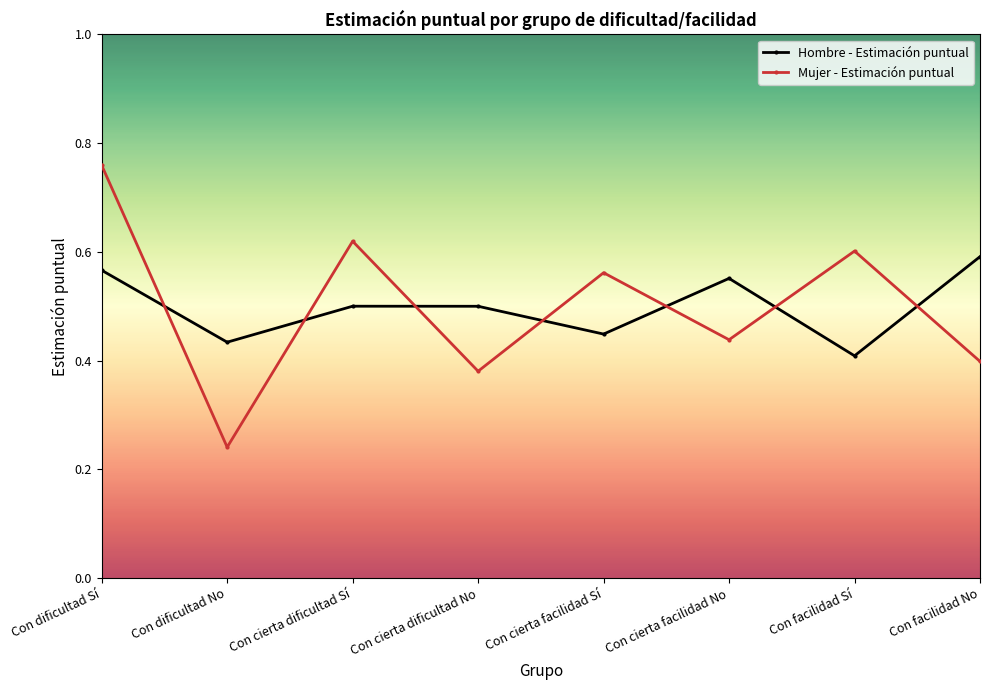

Between Con cierta facilidad Sí and Con cierta facilidad No, which series saw the biggest shift?

Mujer - Estimación puntual